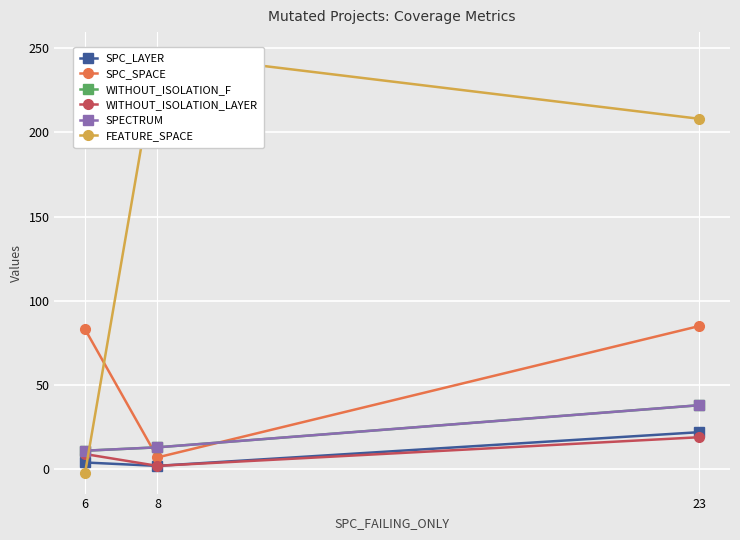

Which category has the highest value in the SPC_LAYER series?

23